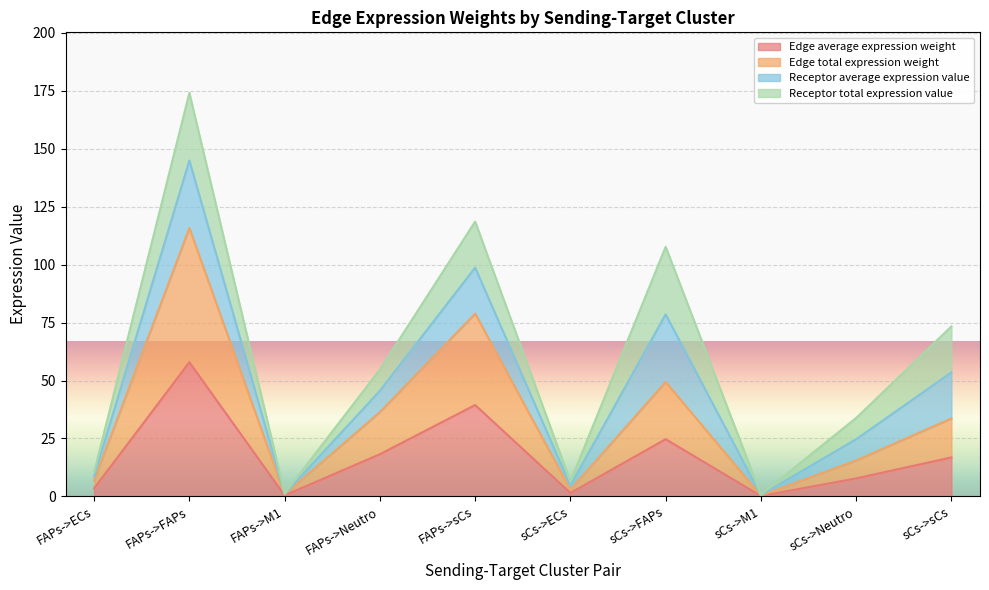

Does the chart display data point markers on the line(s)?

No